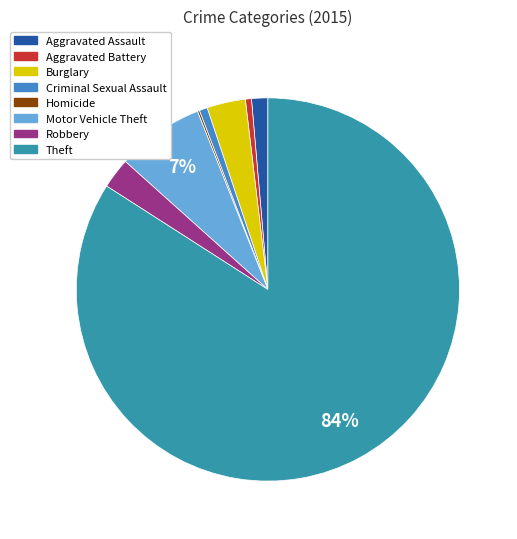

To the nearest percent, what is the difference between the Theft and Motor Vehicle Theft slice percentages?

77%